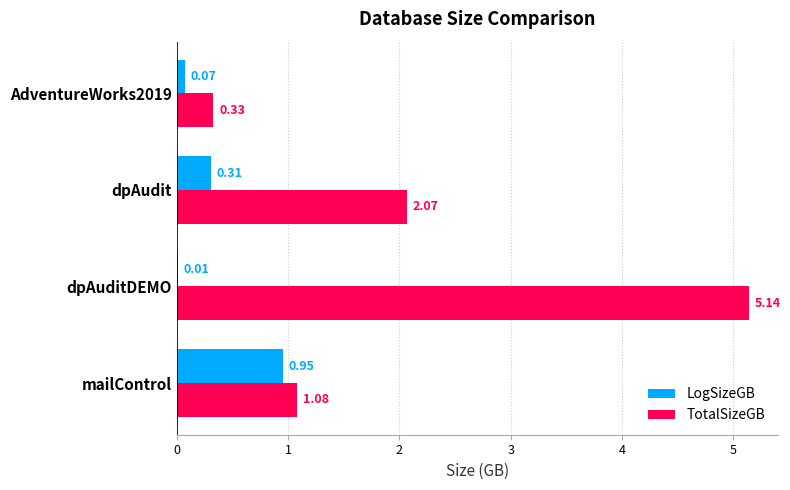

What is the sum of the TotalSizeGB values at dpAuditDEMO and dpAudit?

7.2